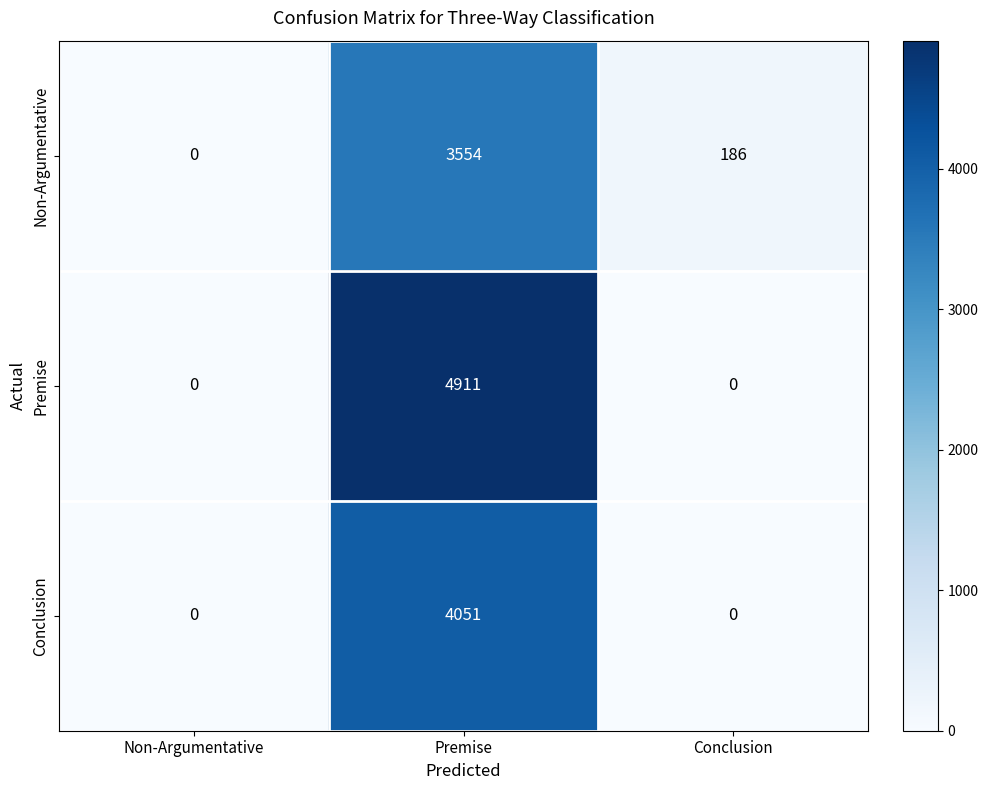

Count the Premise values in the range 0 to 4911.

3